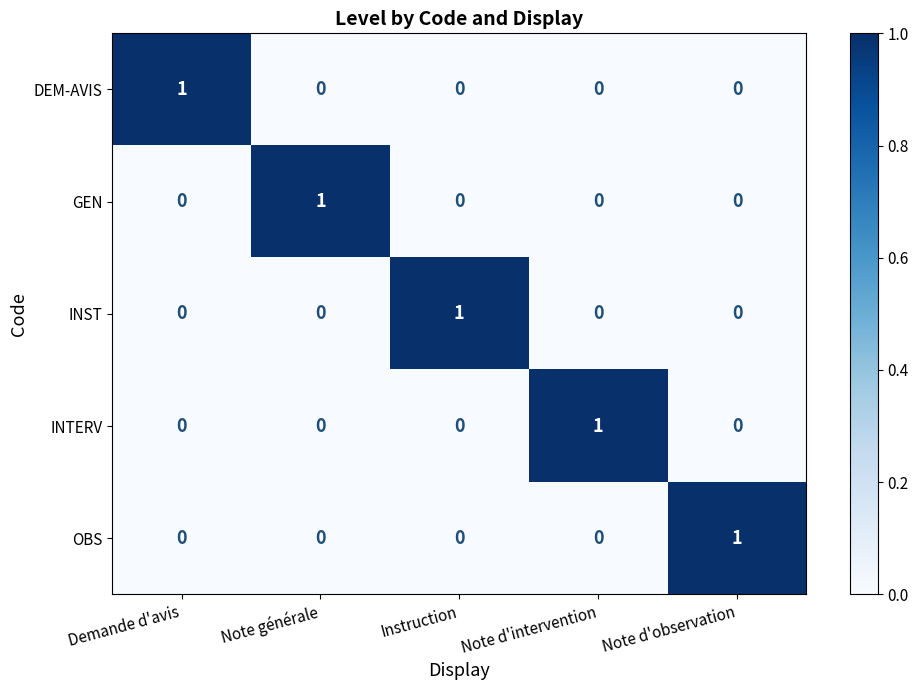

The value of OBS at Instruction is 0. True or false?

True